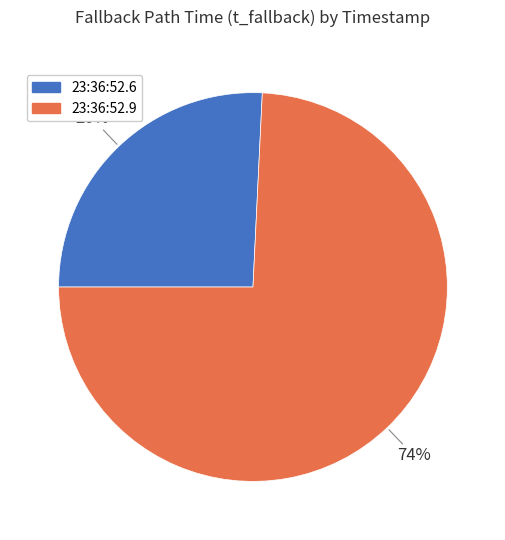

To the nearest percent, what is the difference between the largest and smallest slice percentages?

48%